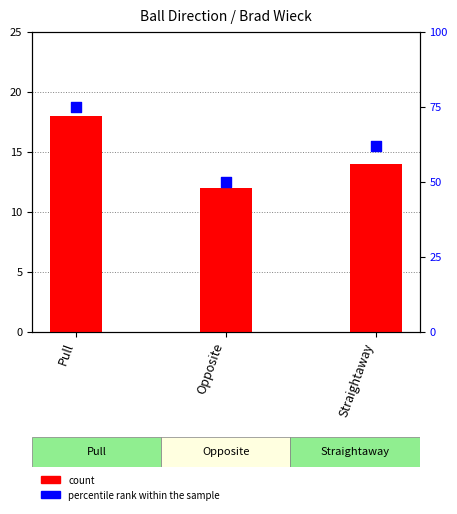

Which series has the largest total across all categories?

percentile rank within the sample